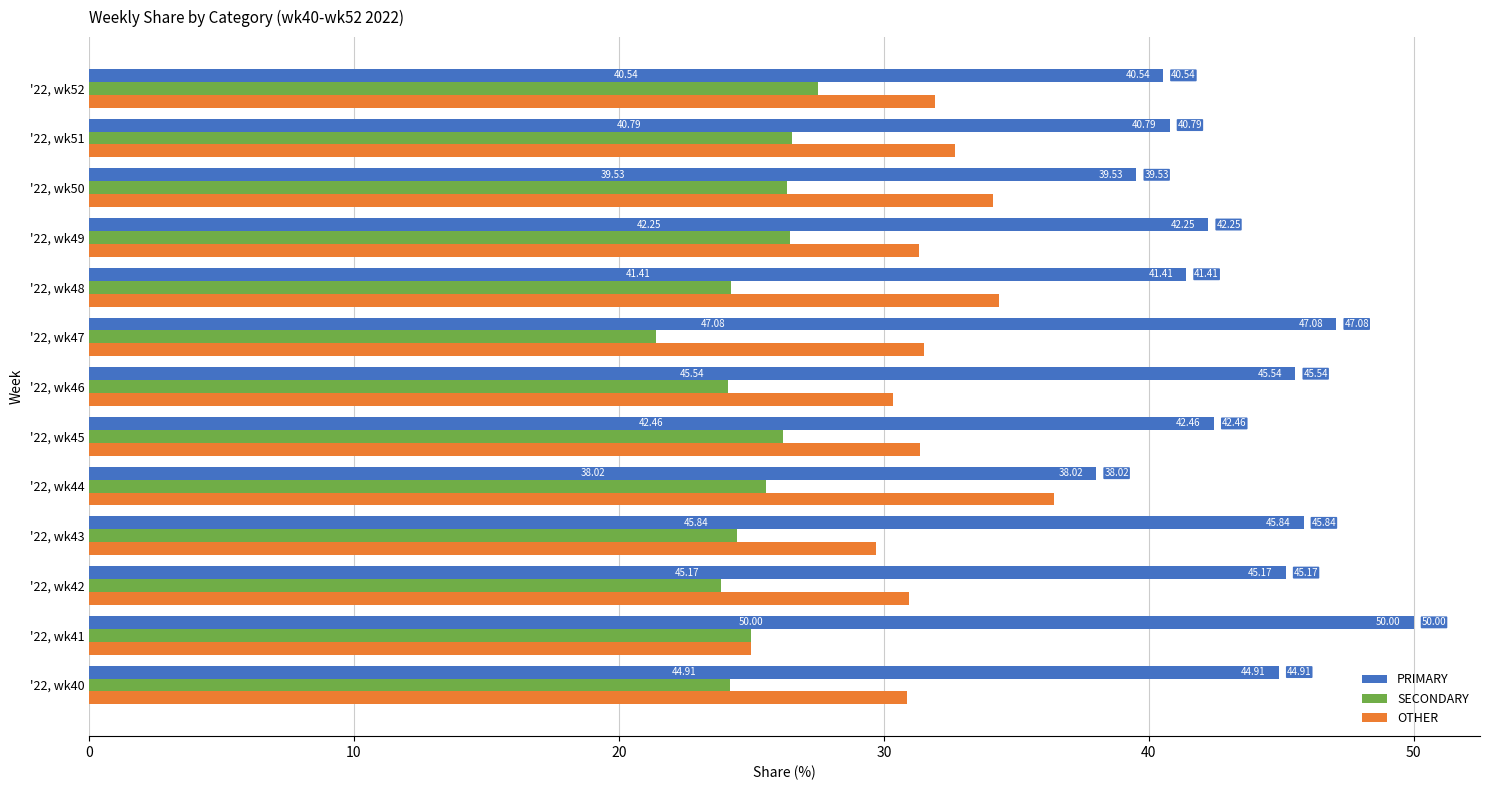

Is the value of PRIMARY at '22, wk46 greater than the value of SECONDARY at '22, wk48?

Yes